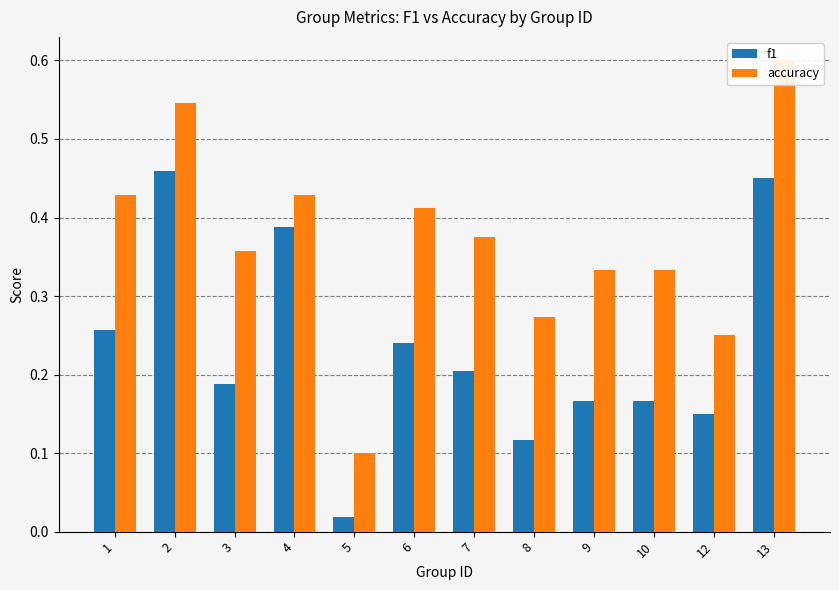

Between 3 and 8, which series saw the biggest shift?

accuracy